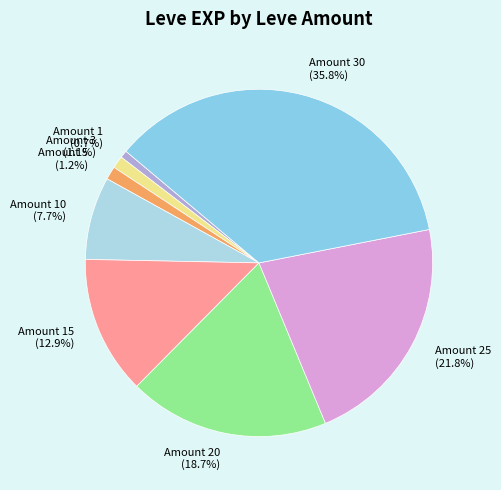

Which category has the biggest portion of the pie?

Amount 30